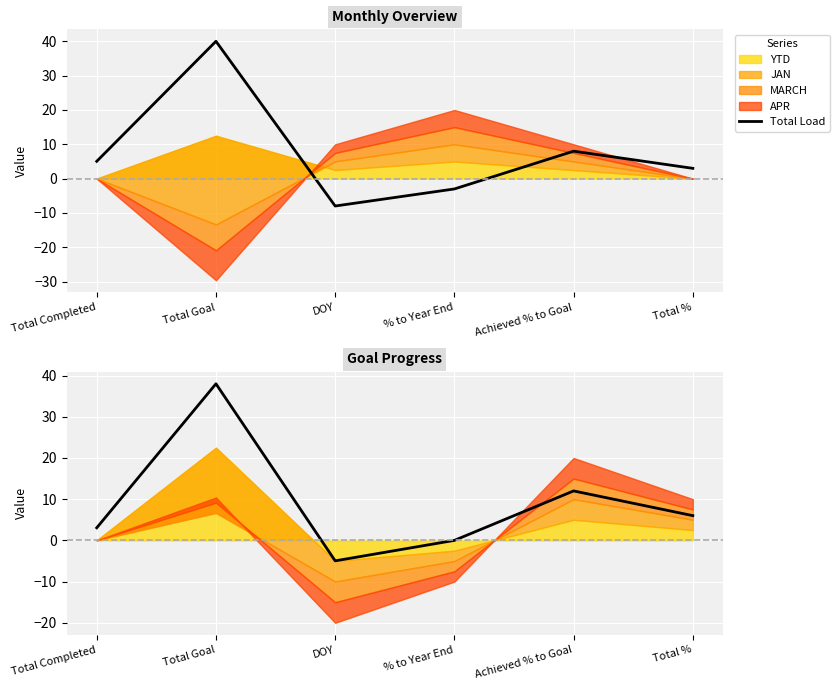

How many interior local peaks (higher than both neighbors) does the data have?

2